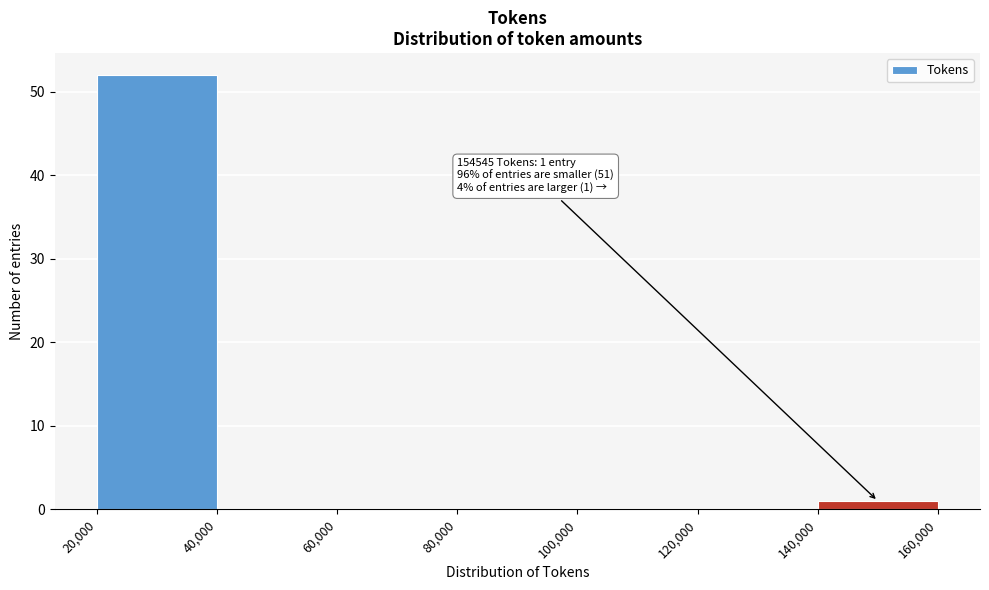

Over which range of the x-axis is the bar tallest?

20,000 to 40,000